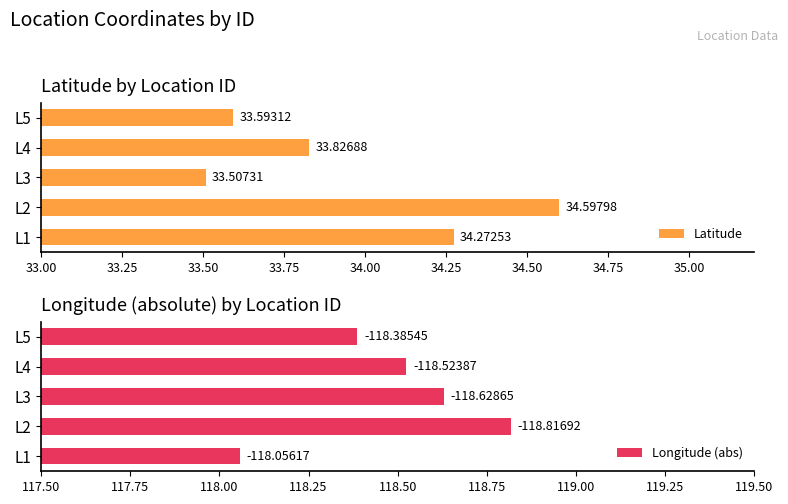

How many groups of bars are there?

5